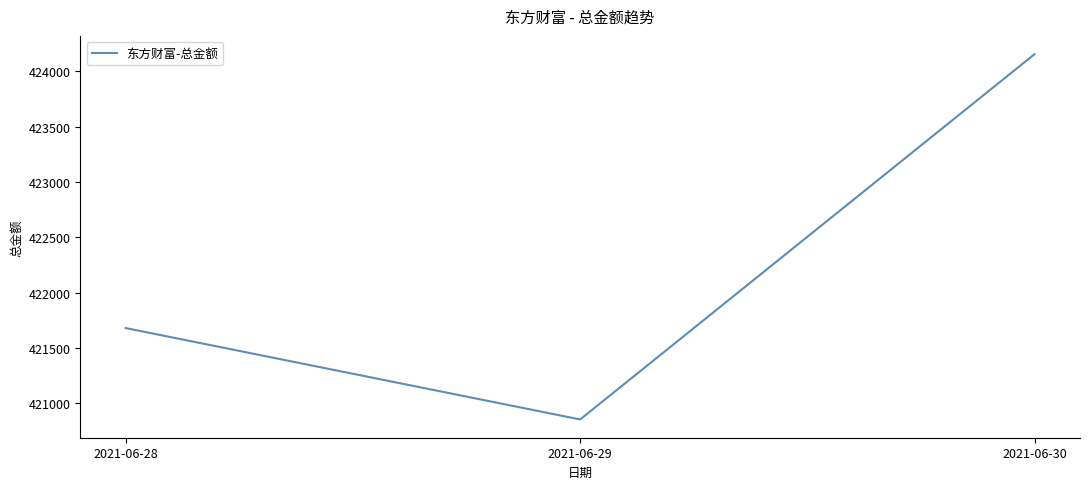

What is the sum of the values at 2021-06-28 and 2021-06-29?

842535.2